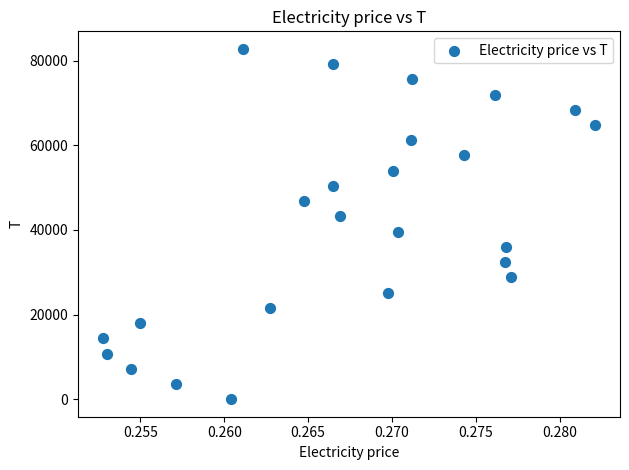

What is the range of Y values (max minus min)?

82800